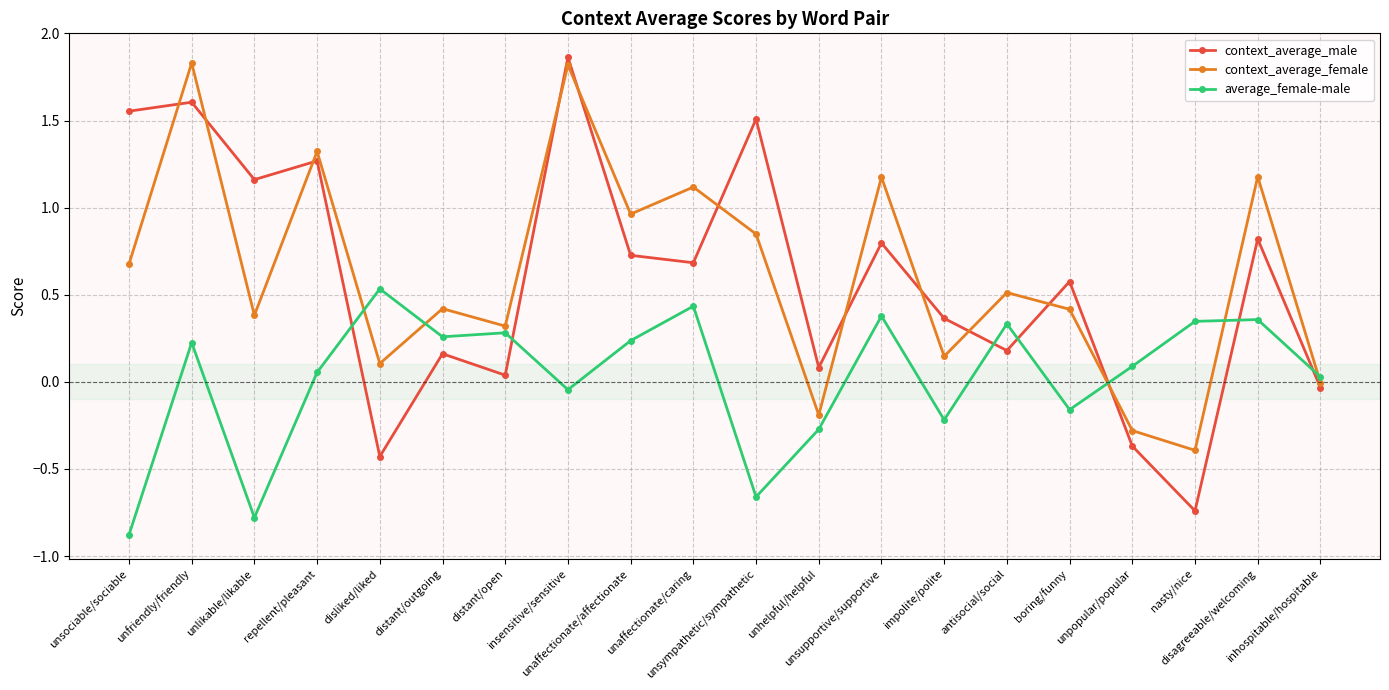

In context_average_female, how many points are higher than both neighbors (excluding endpoints)?

8